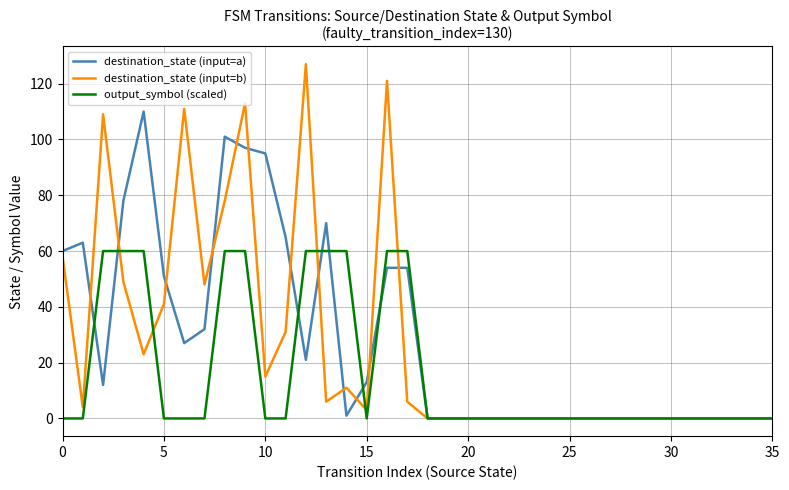

Does the chart have visible grid lines?

Yes